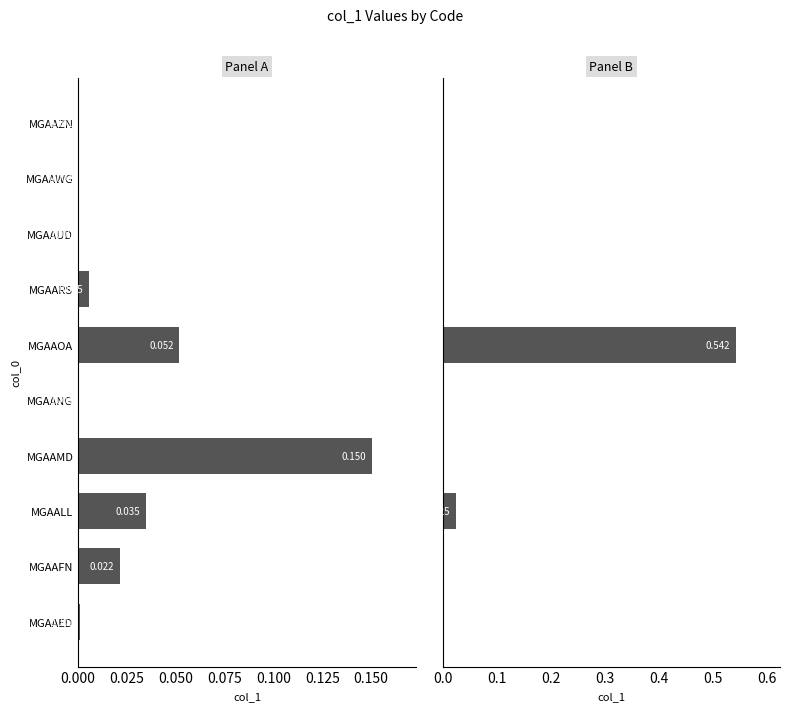

What is the difference between the maximum and second lowest values?

0.5